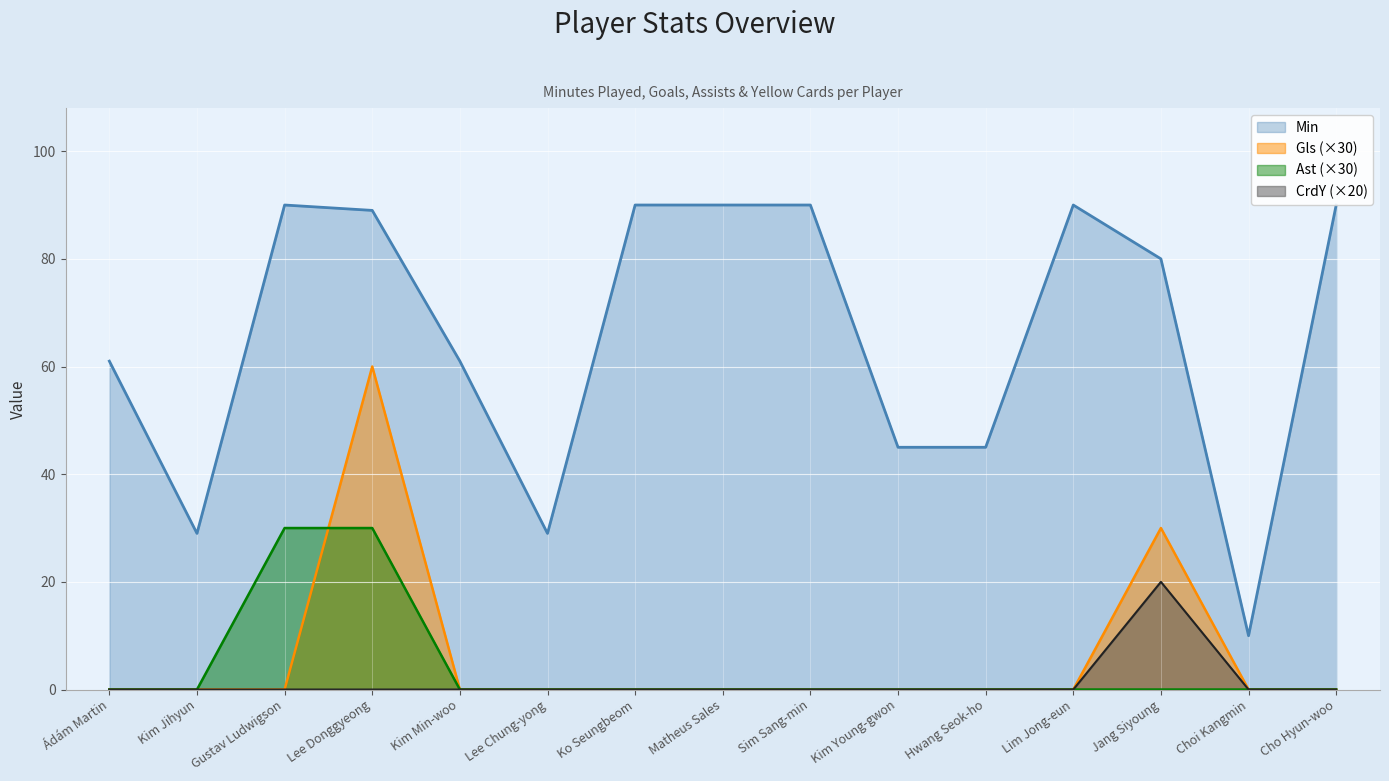

True or false: CrdY and Gls intersect in this chart.

False